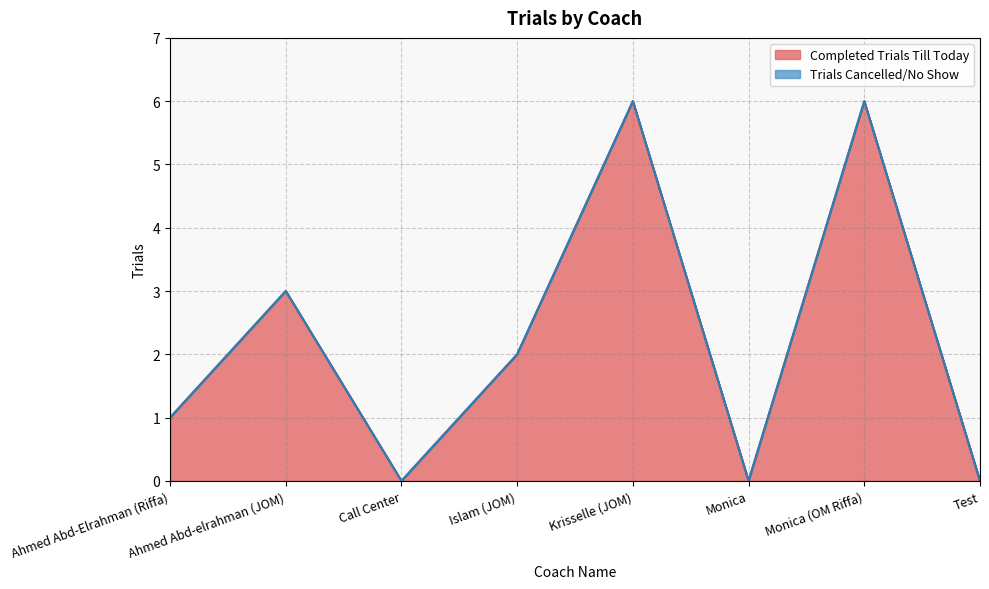

Read the value at Islam (JOM).

2